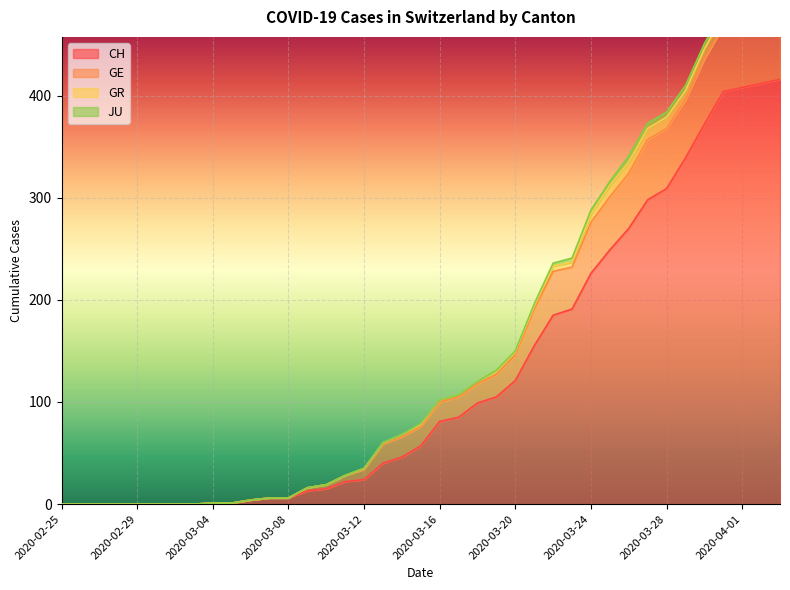

True or false: GE and CH cross at least once.

False